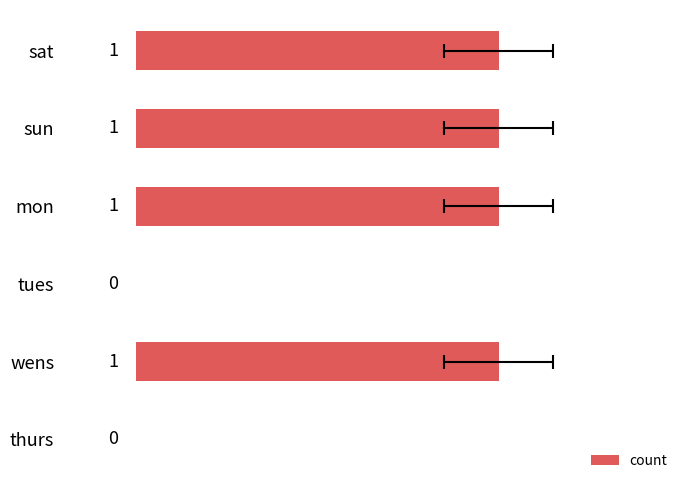

What is the value of the 5th bar from the left?

1